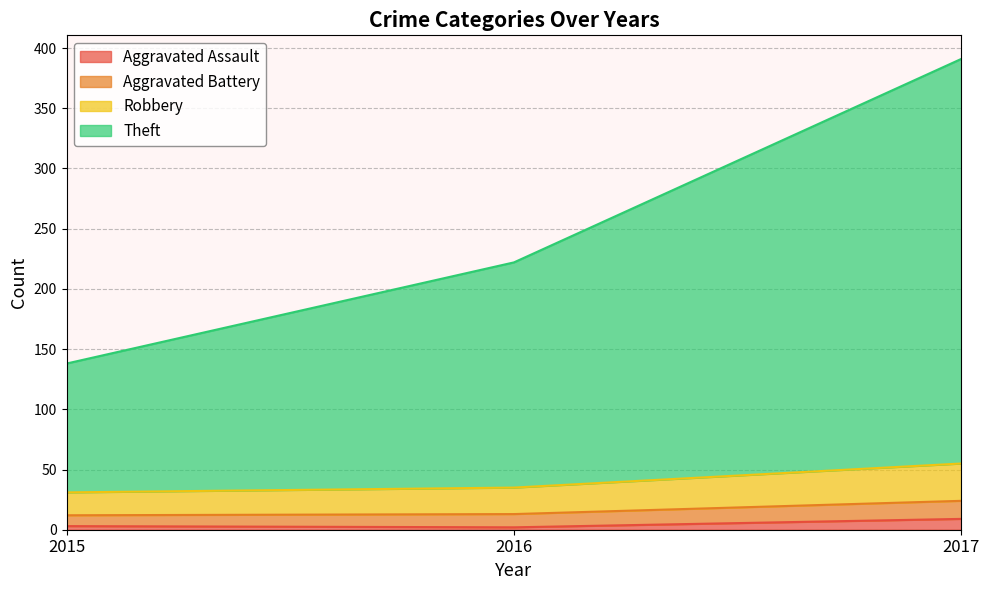

What value does the Aggravated Assault series have at 2017?

9